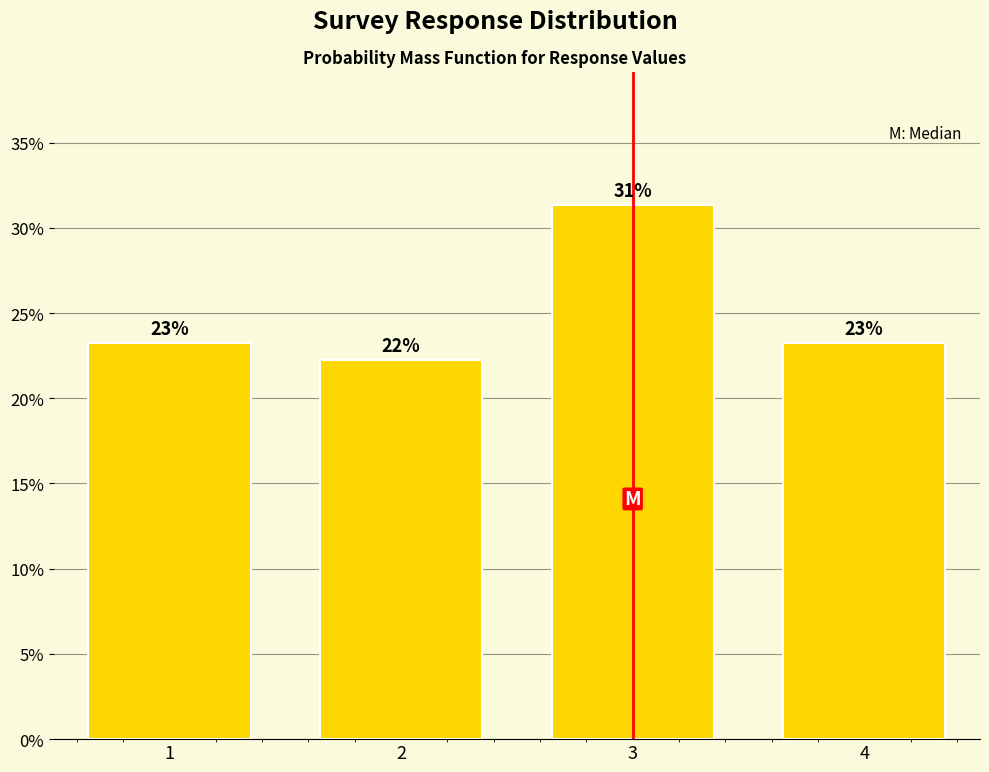

Does the chart contain any negative values?

No